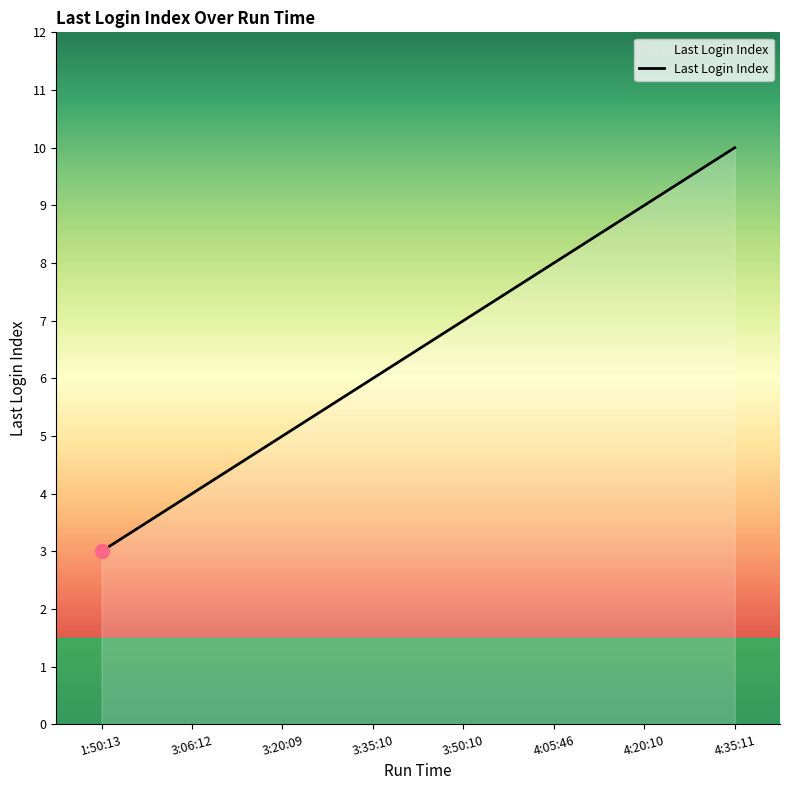

How many lines are shown in the chart?

1